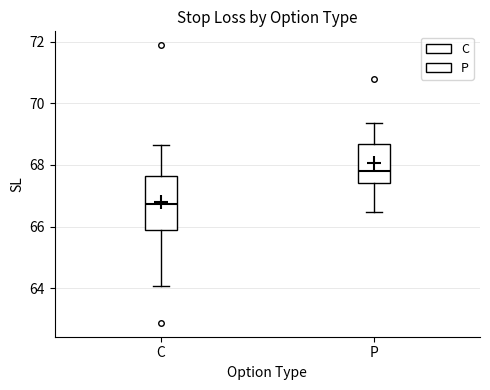

Where does the median line of the box for P sit on the y-axis? The values are not printed on the chart, so give them approximately, as read against the axis.

67.8